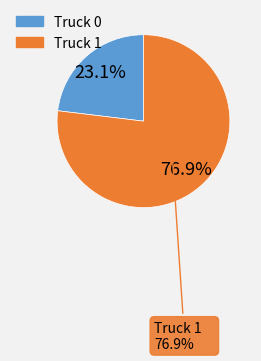

How many segments does this pie chart have?

2